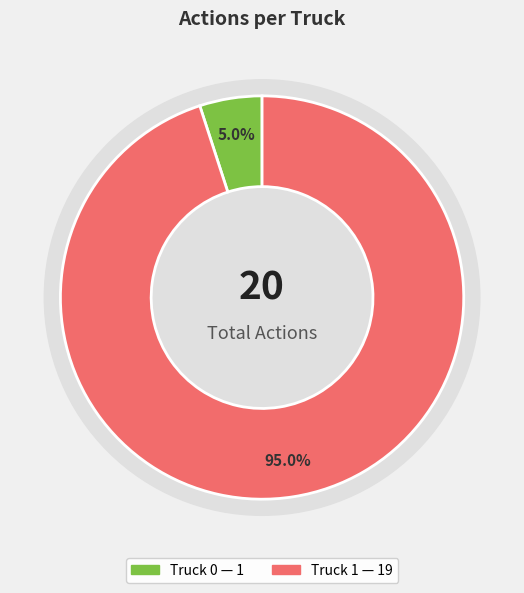

Approximately how many times larger is the value at Truck 0 compared to Truck 1?

0.1